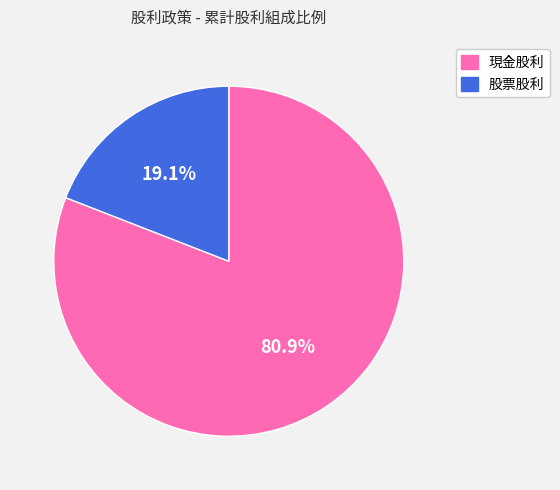

How many slices are in this pie chart?

2